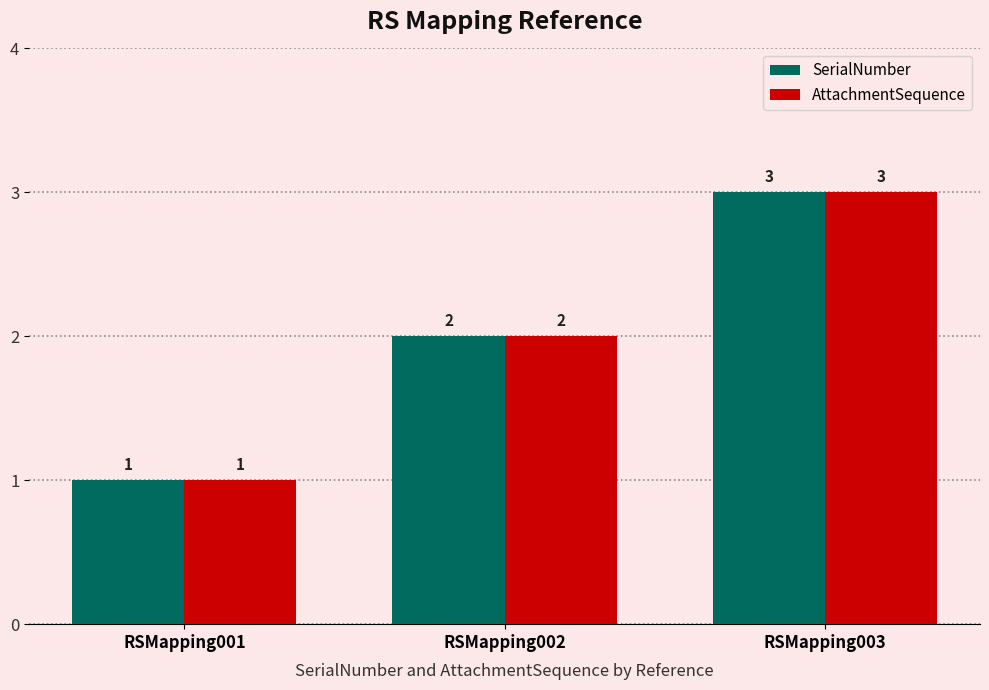

Is the value of AttachmentSequence at RSMapping003 greater than the value of SerialNumber at RSMapping001?

Yes